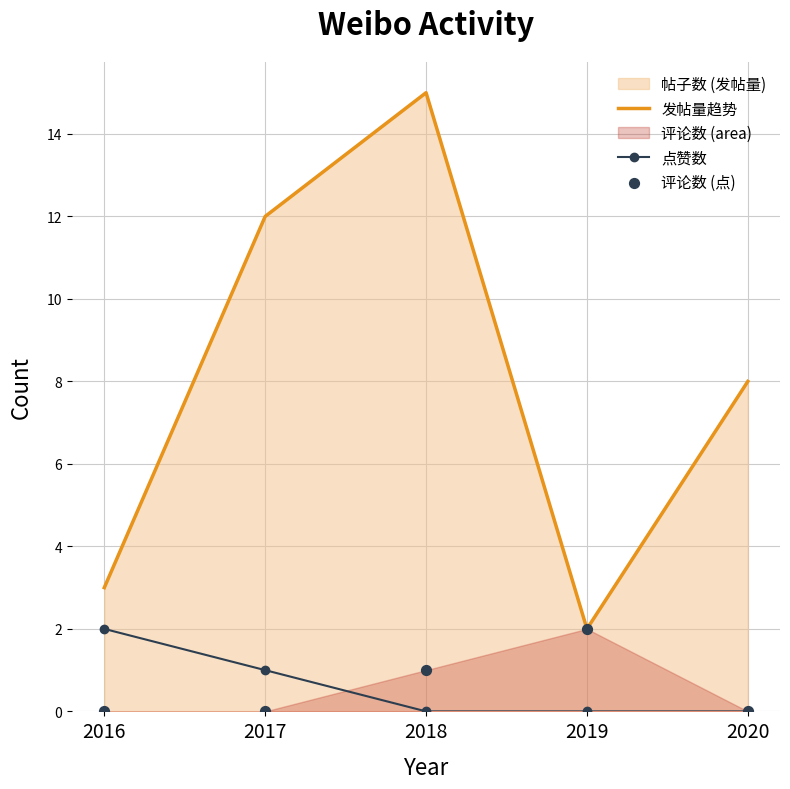

Is the value of 发帖量趋势 at 2020 greater than the value of 点赞数 at 2018?

Yes